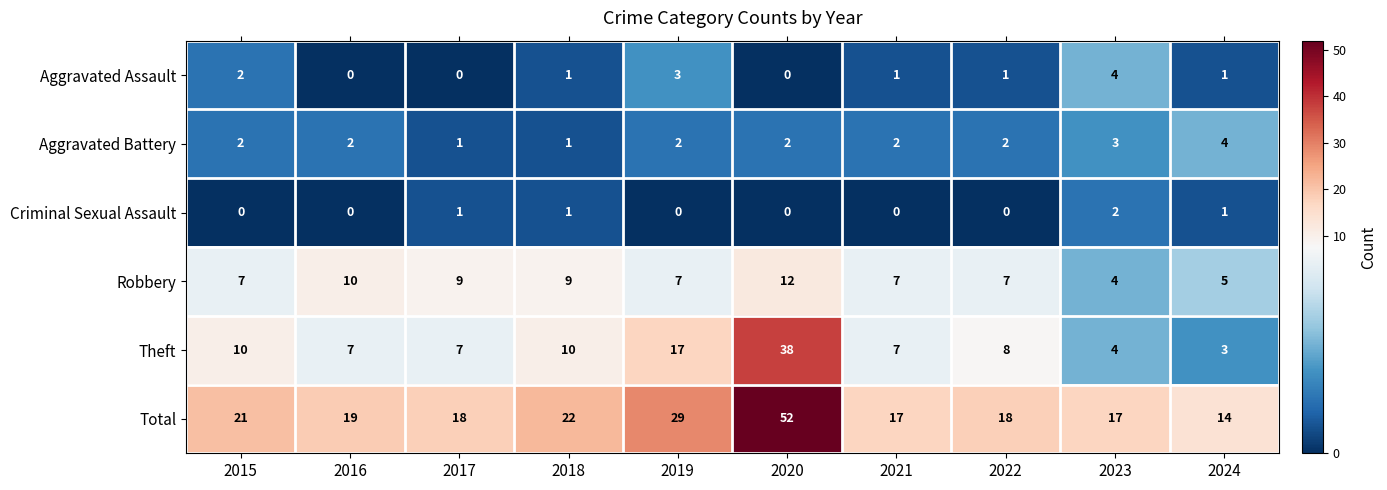

Read the Theft value at 2021.

7